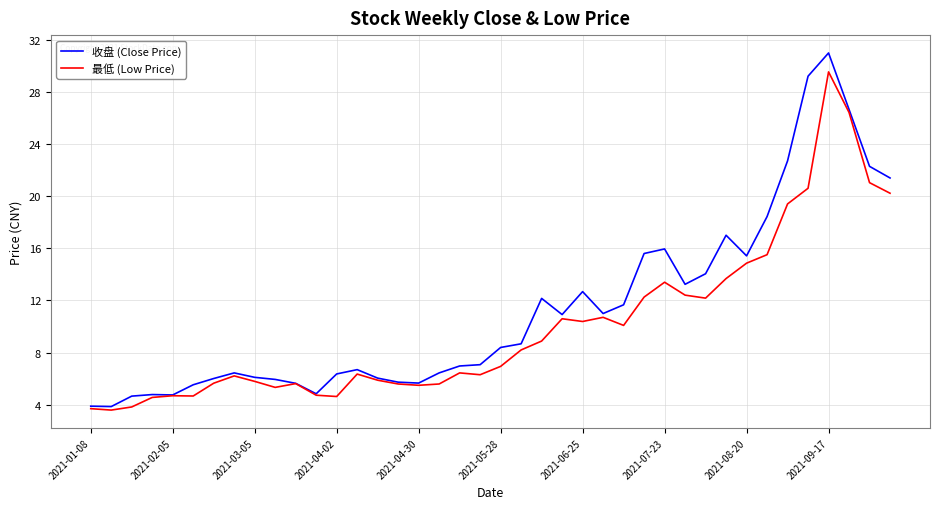

Which series has the largest range (max minus min)?

收盘 (Close Price)